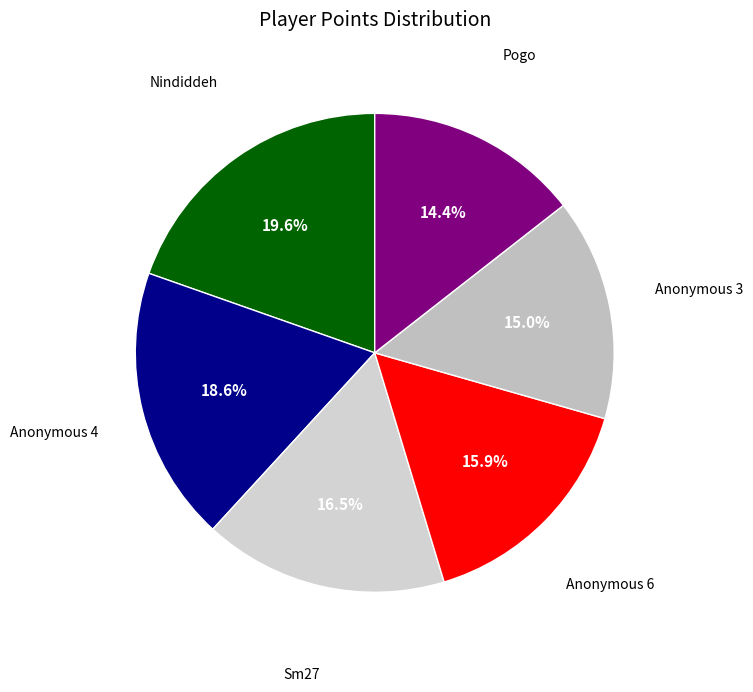

How many segments does this pie chart have?

6